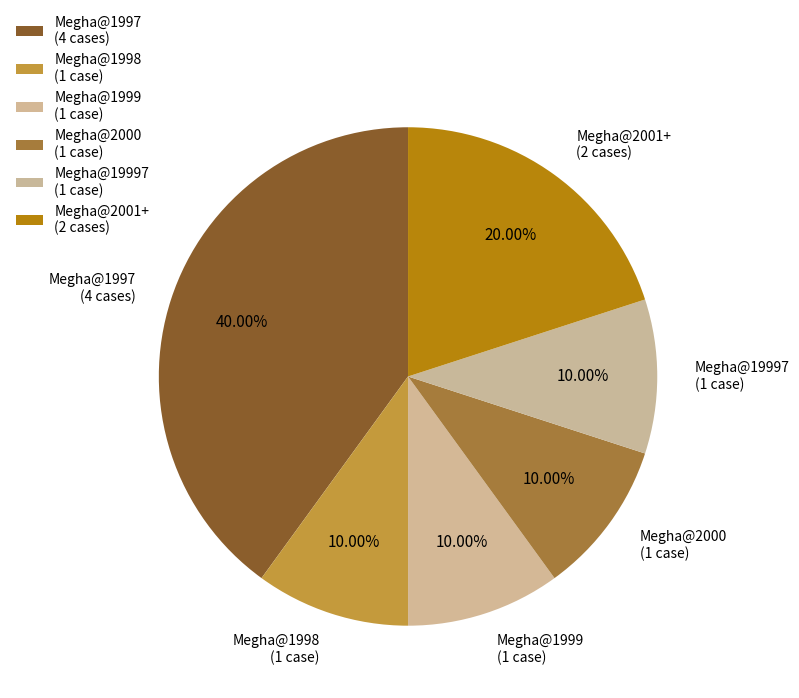

To the nearest percent, what is the average slice percentage?

17%